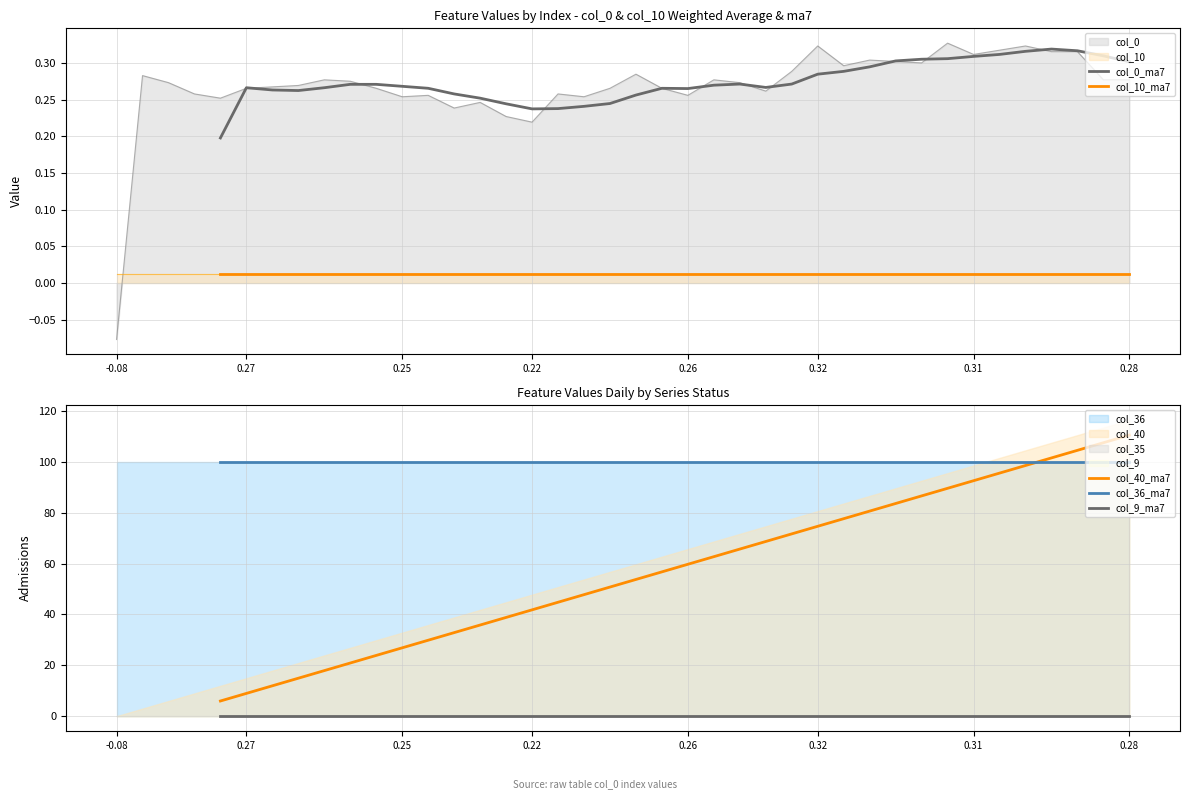

How many lines are shown in the chart?

5